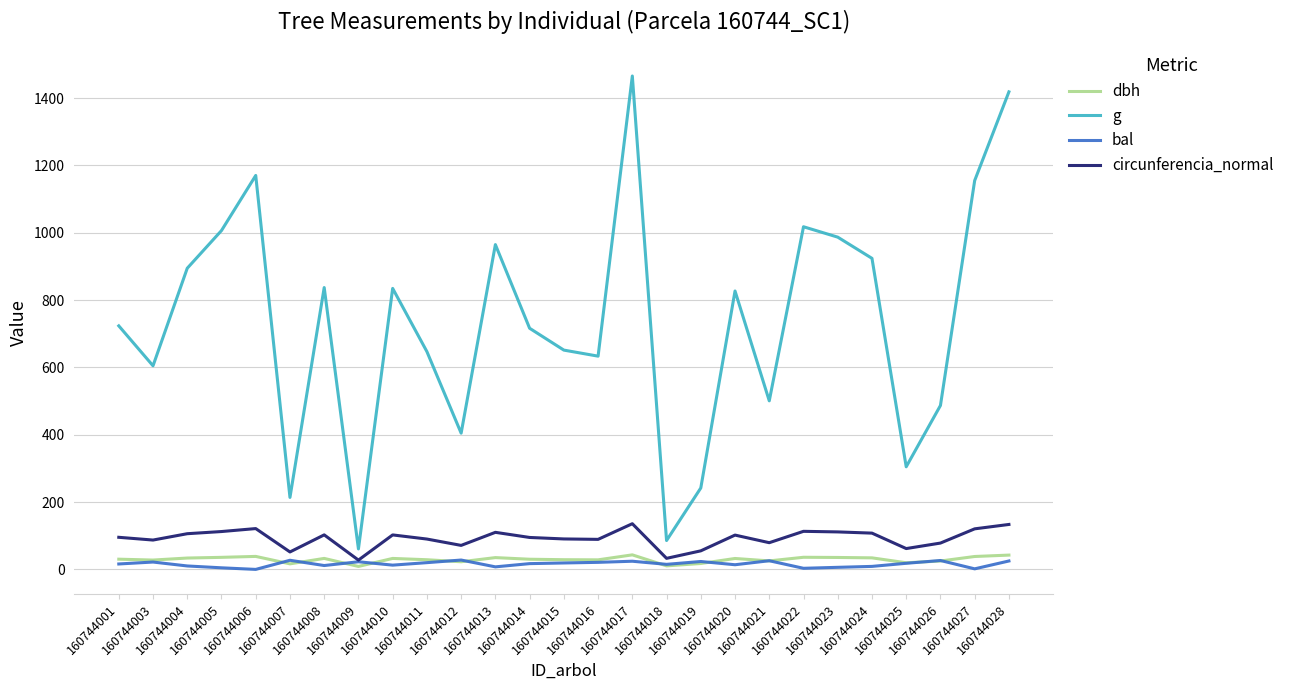

Rank the series by their maximum value, from lowest to highest.

bal, dbh, circunferencia_normal, g